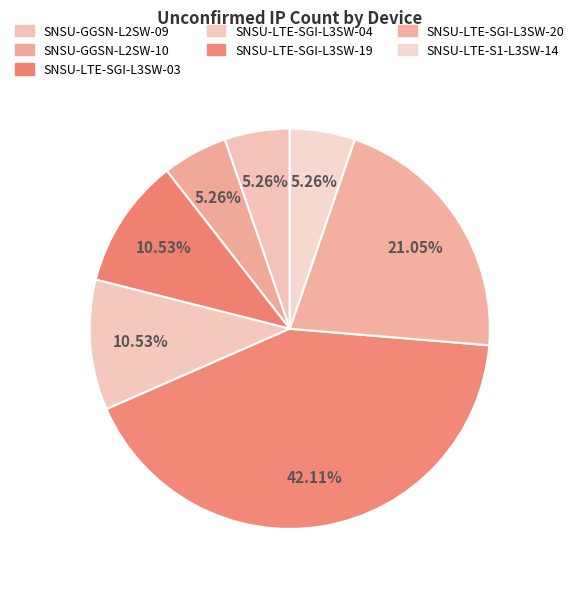

Count the number of slices in the pie.

7